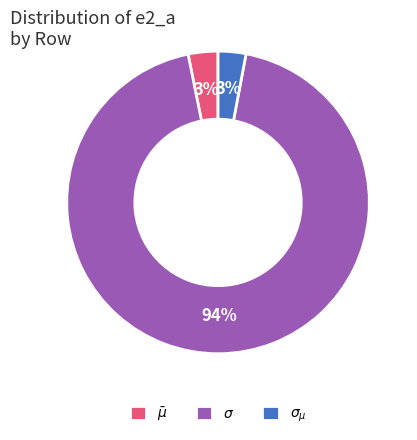

Combined, do $\sigma$ and $\sigma_{\mu}$ account for over 50%?

Yes